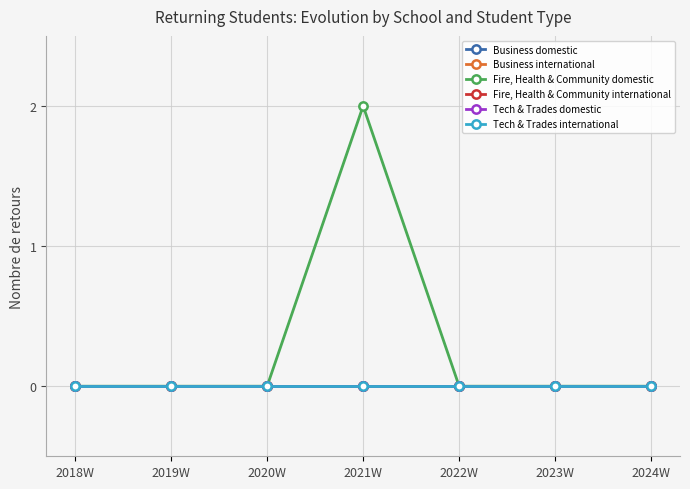

Reading left to right, what are all the values shown in this chart?

Business domestic: 0	0	0	0	0	0	0
Business international: 0	0	0	0	0	0	0
Fire, Health & Community domestic: 0	0	0	2	0	0	0
Fire, Health & Community international: 0	0	0	0	0	0	0
Tech & Trades domestic: 0	0	0	0	0	0	0
Tech & Trades international: 0	0	0	0	0	0	0